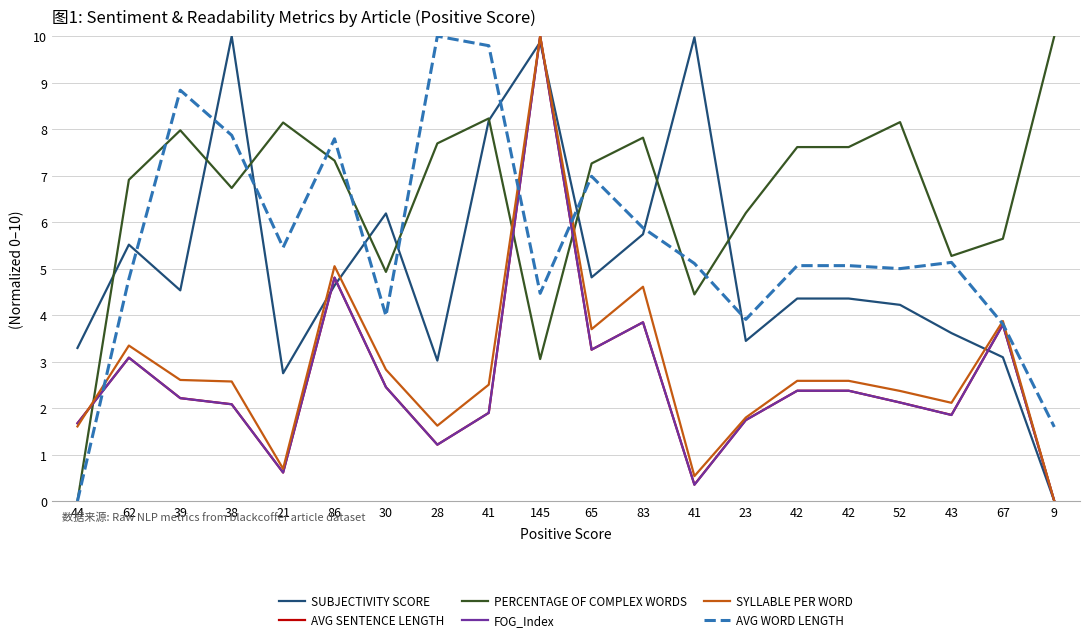

True or false: AVG SENTENCE LENGTH has more than 0 points higher than both neighbors.

True